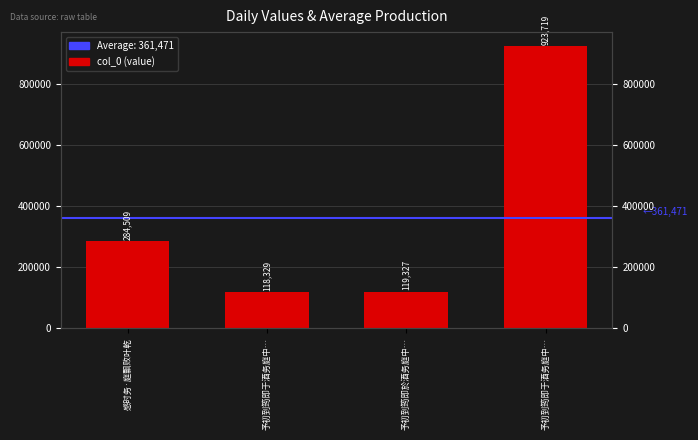

Reading left to right, transcribe all the data shown in this chart.

感时务·庭飘败叶乾=284509	予初到筠即于酒务庭中…=118329	予初到筠即於酒务庭中…=119327	予初到筠即于酒务庭中…=923719